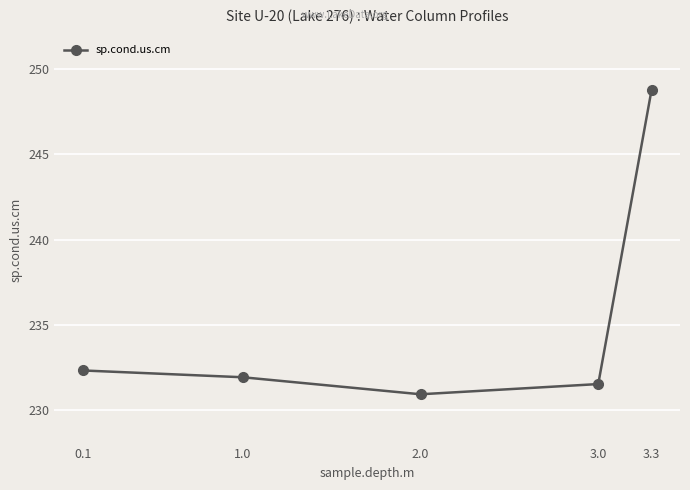

What position from the left is 2.0?

3